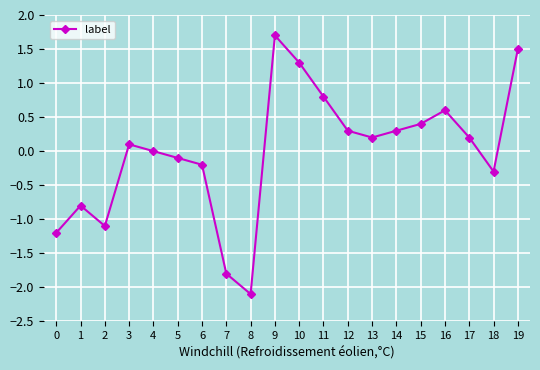

Is this an area chart (filled region under the line)?

No